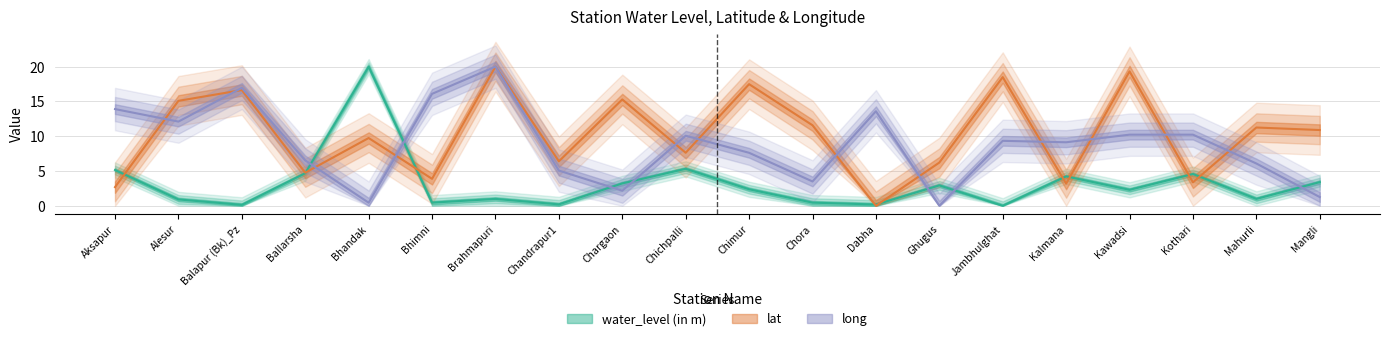

Which label corresponds to the largest value in the chart?

Bhandak